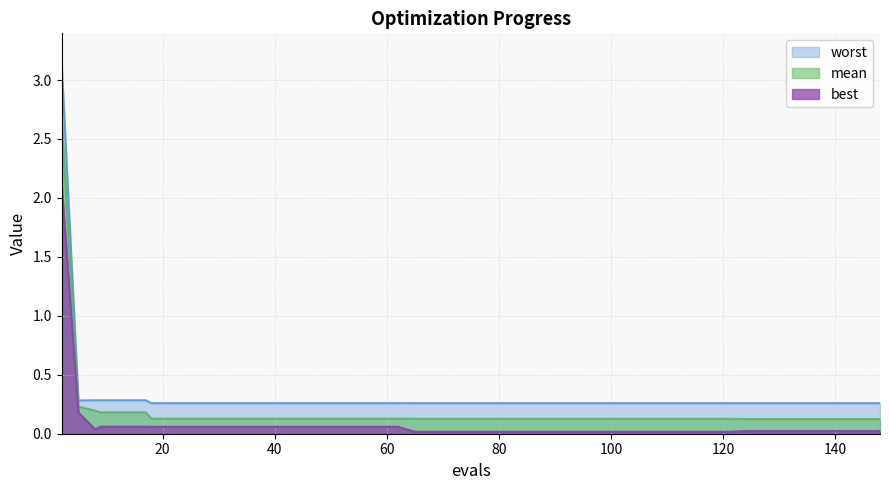

What is the approximate value of mean at 65?

0.1